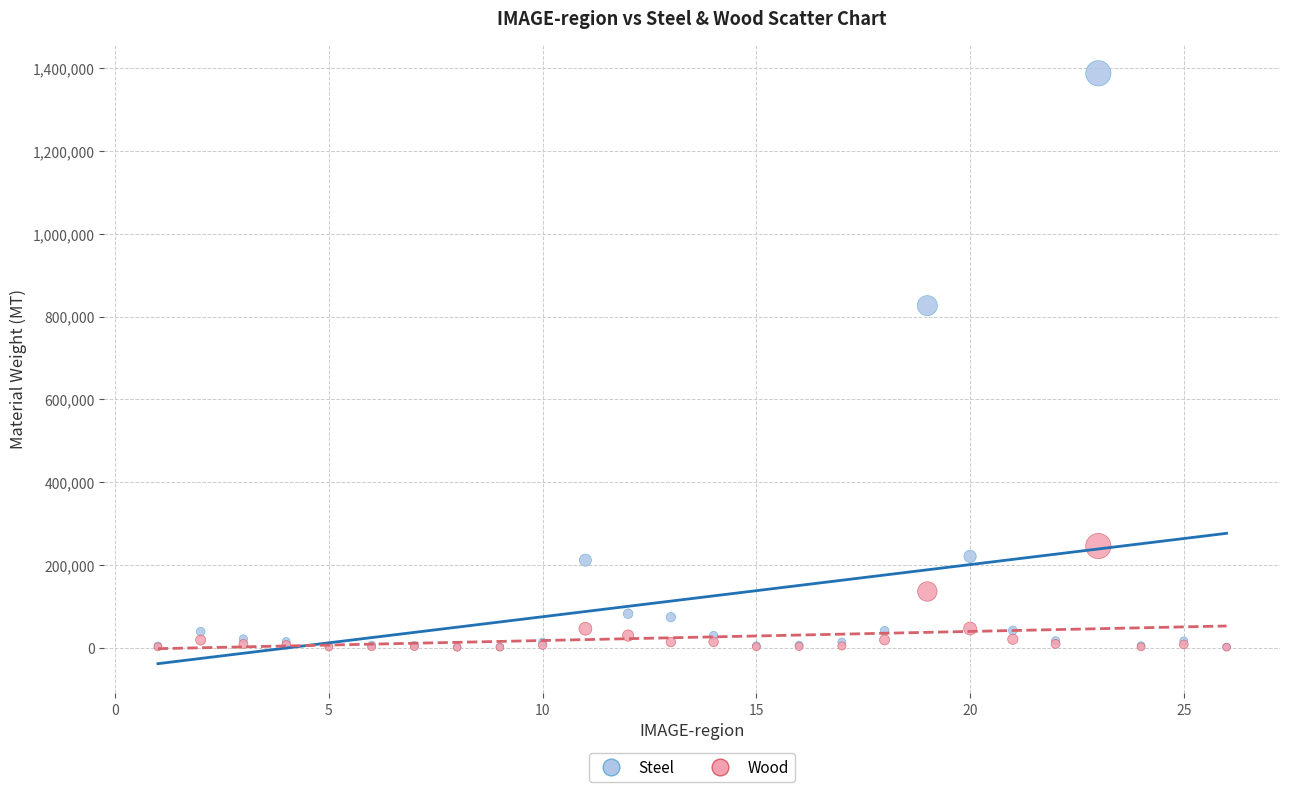

Across all series, what Y value is closest to 694335?

826440.2